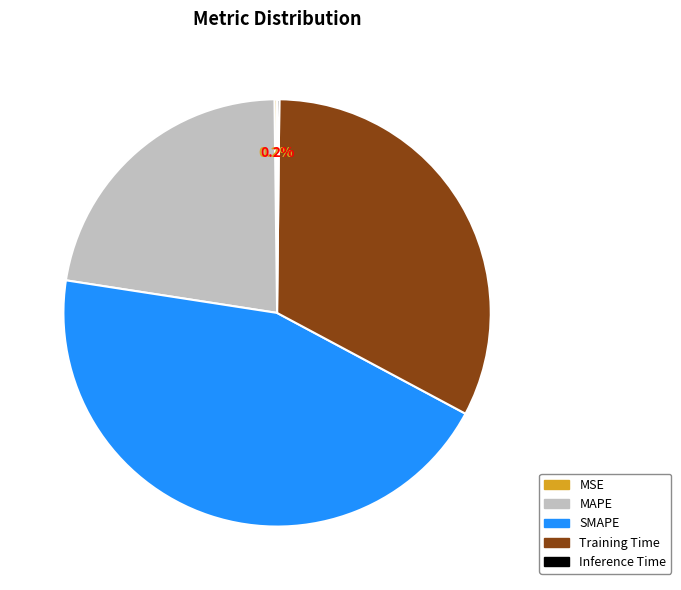

What percentage is NOT represented by SMAPE?

55.4%